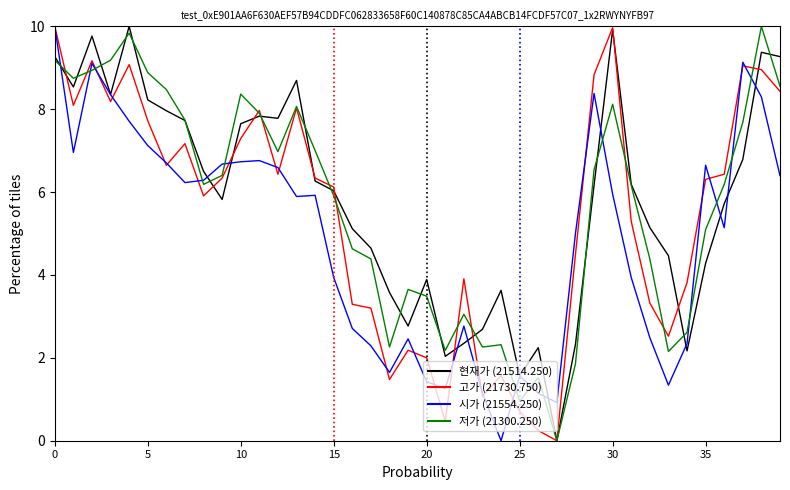

What is the maximum value shown in the chart?

10.0